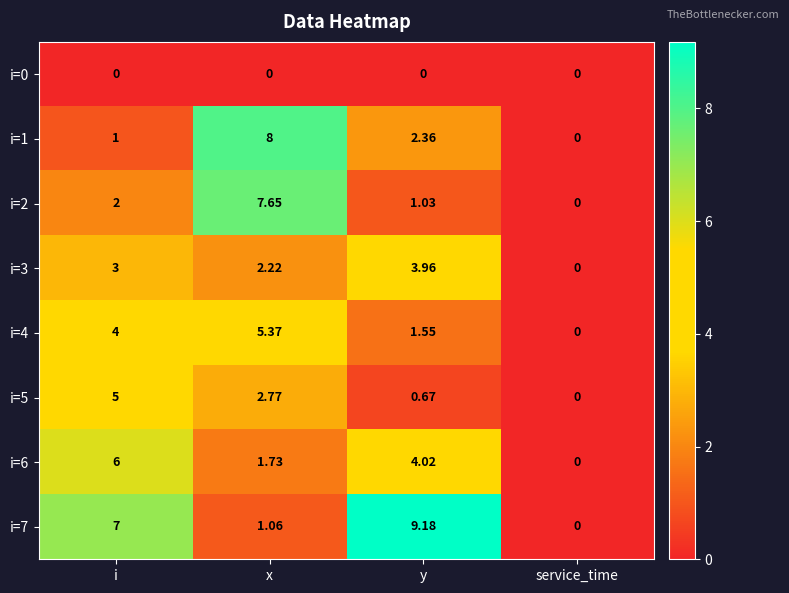

Count the number of categories in the chart.

4